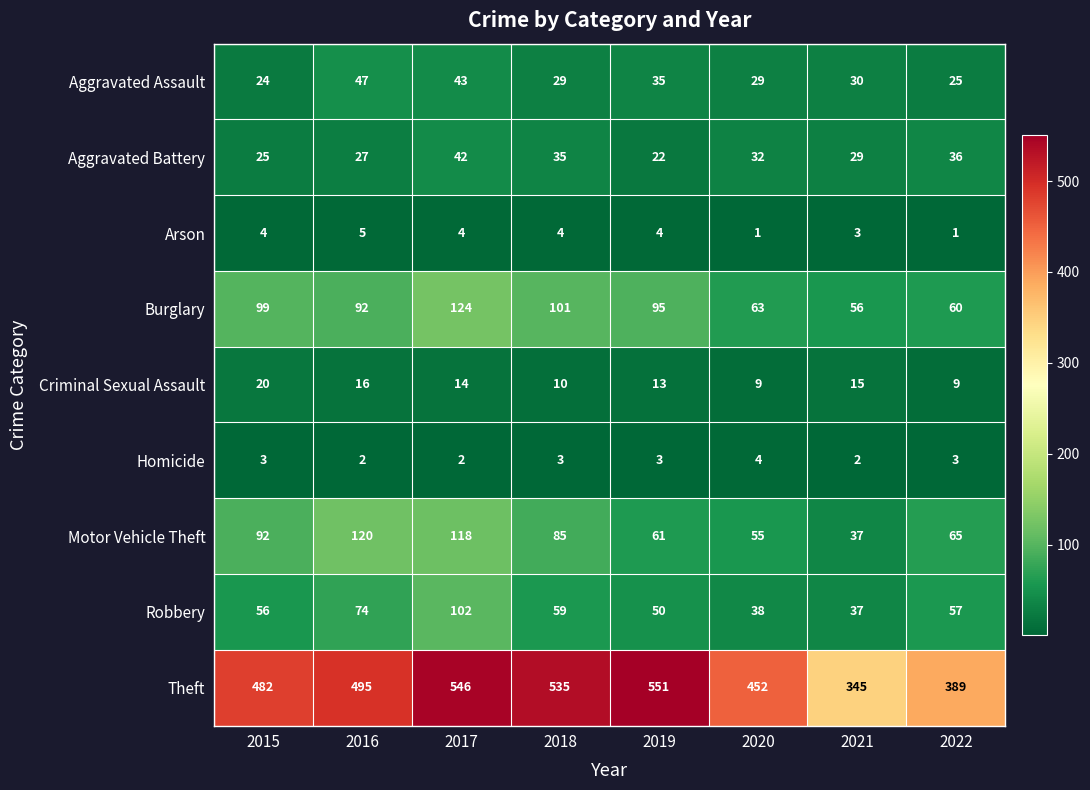

True or false: Motor Vehicle Theft has a value of 55 at 2020.

True